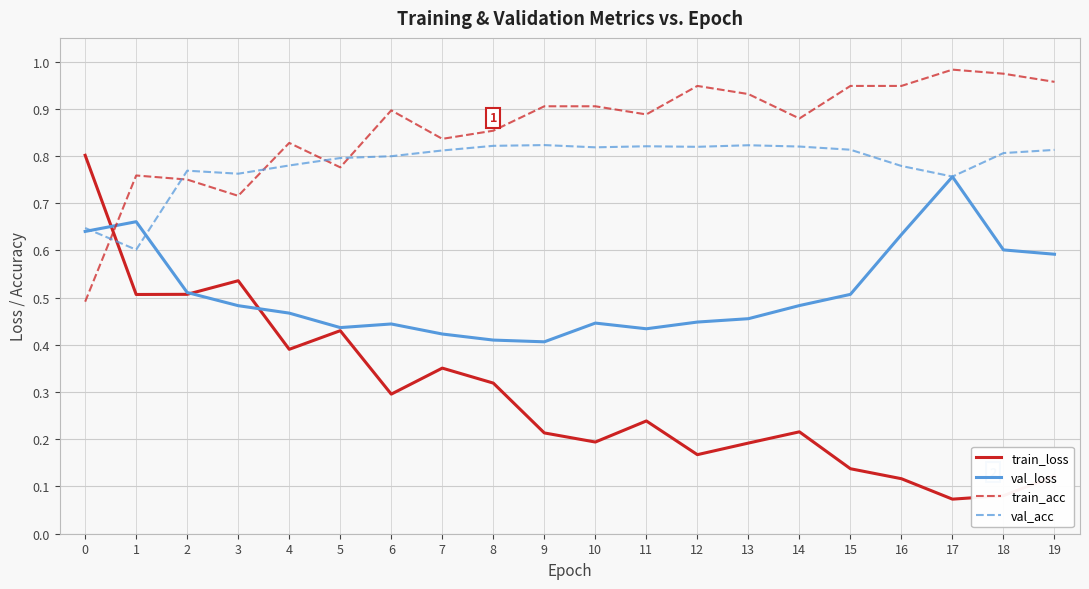

What is the total value across all series at 9?

2.3